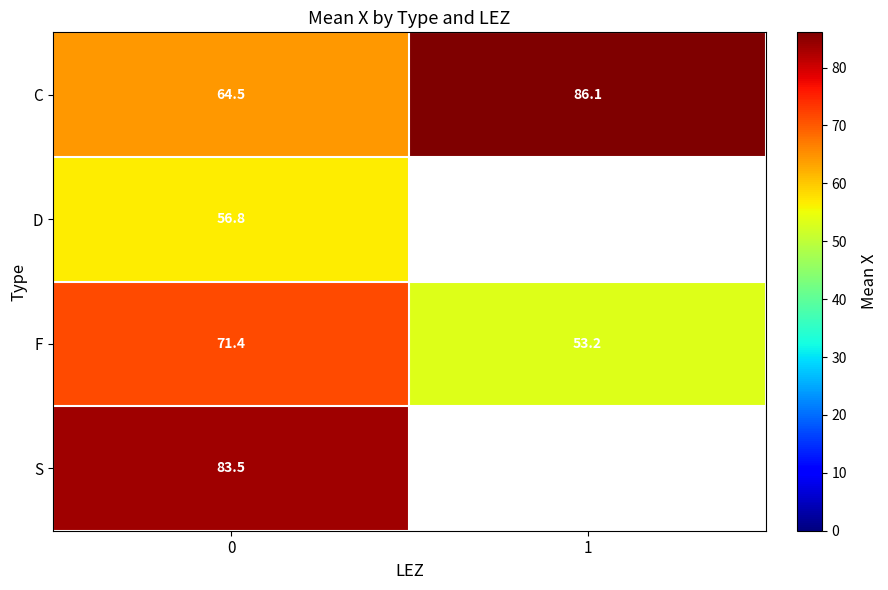

How many data points in C are above 86?

1